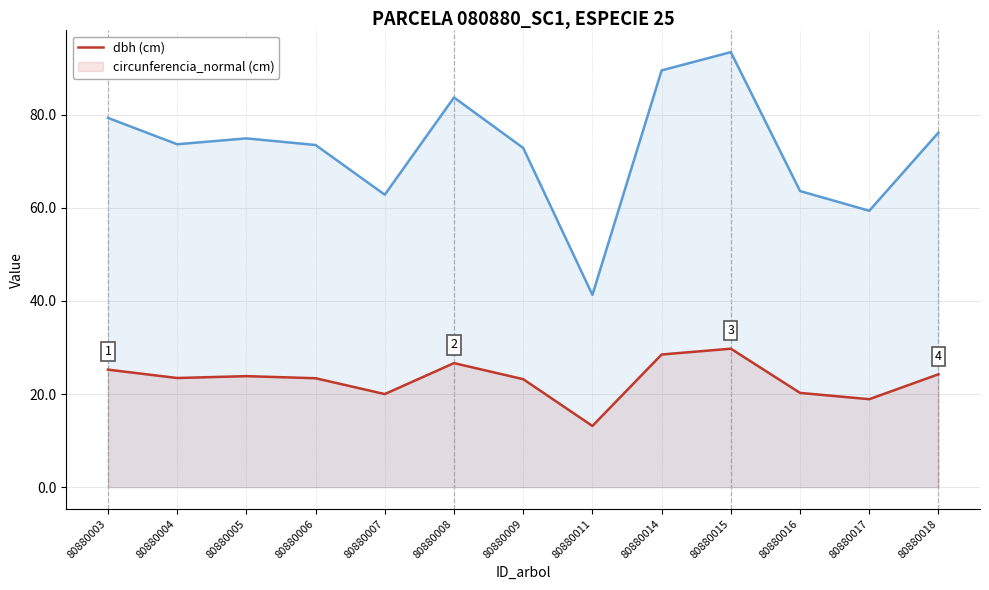

At which label does circunferencia_normal first exceed 73?

80880003